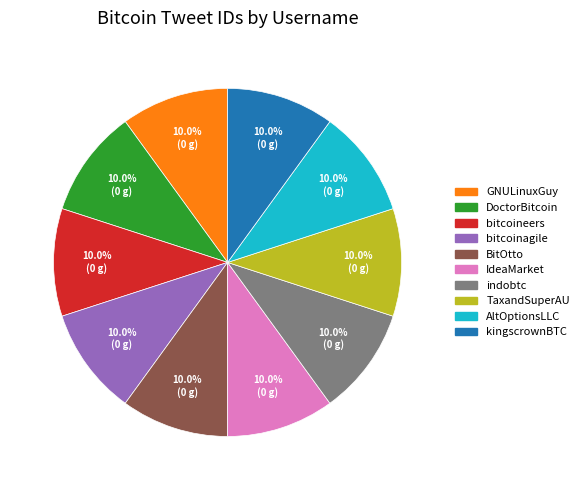

What percentage do DoctorBitcoin and TaxandSuperAU together represent?

20.0%